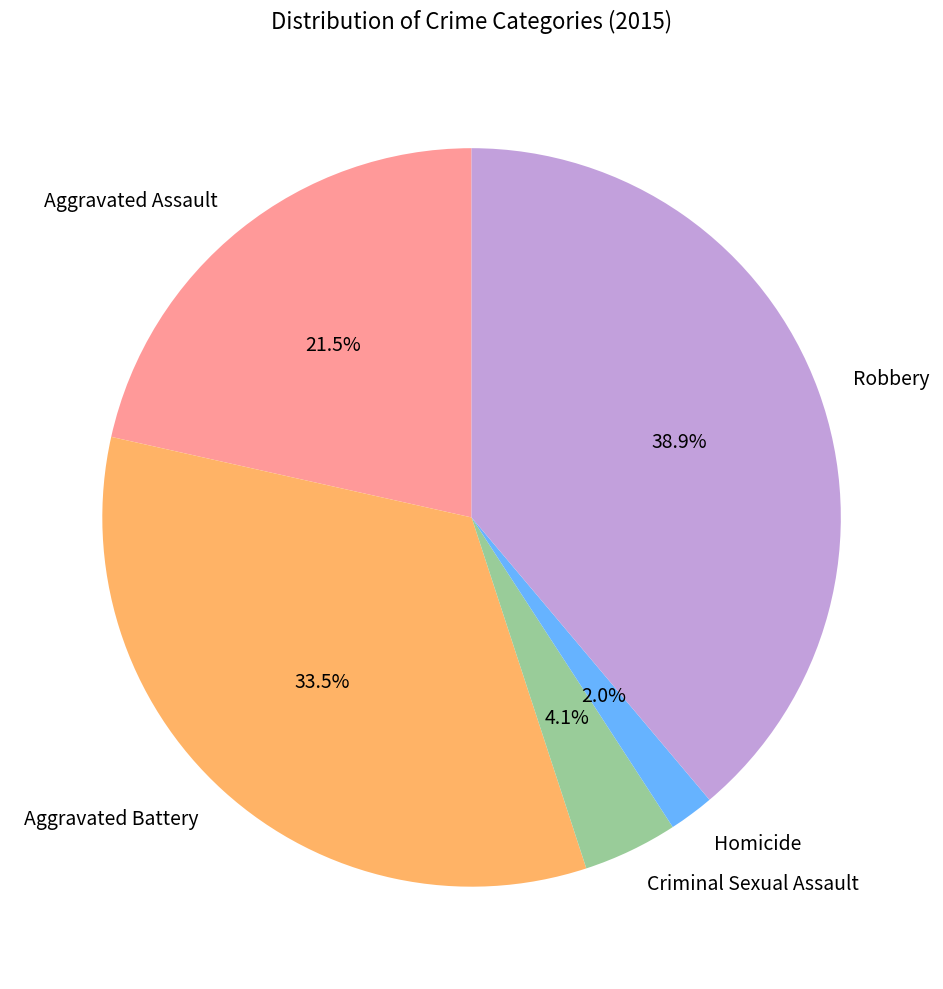

Between Aggravated Assault and Criminal Sexual Assault, which is larger?

Aggravated Assault